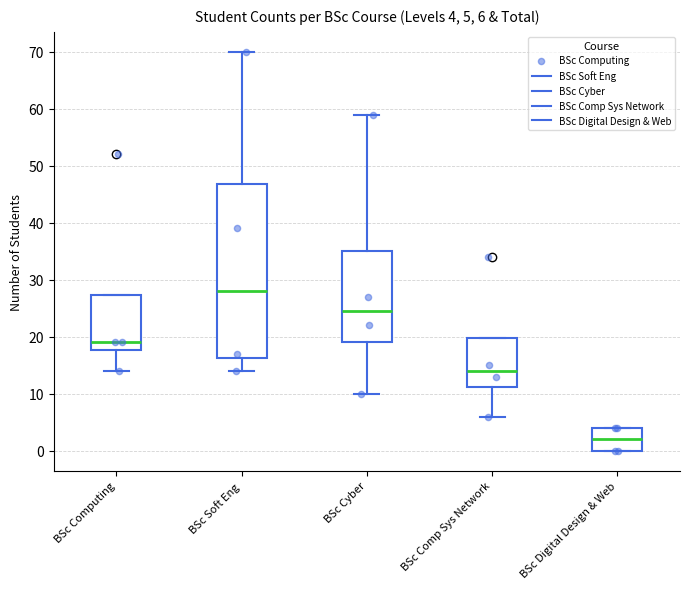

Comparing the boxes themselves (not the whiskers), which one is the tallest?

BSc Soft Eng